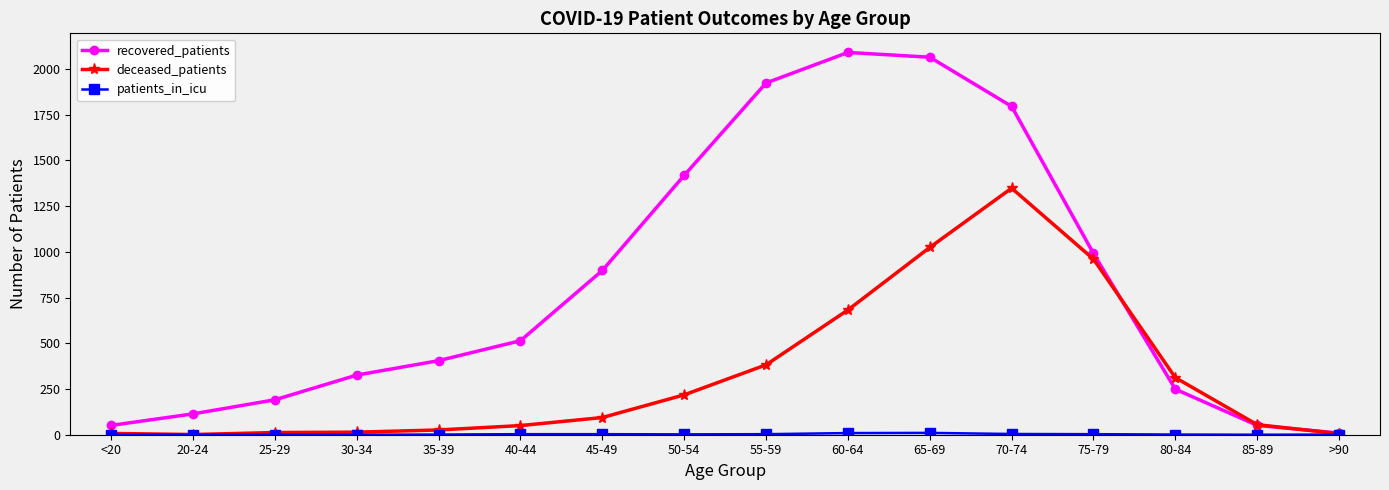

Between which two adjacent categories do deceased_patients and recovered_patients first intersect?

75-79 and 80-84